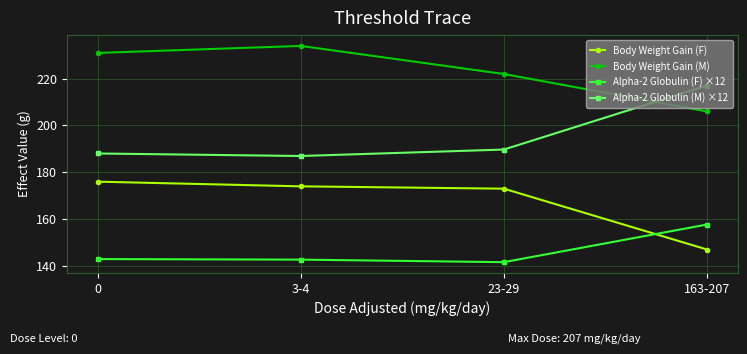

What is the average value of the Body Weight Gain (F) series?

167.5